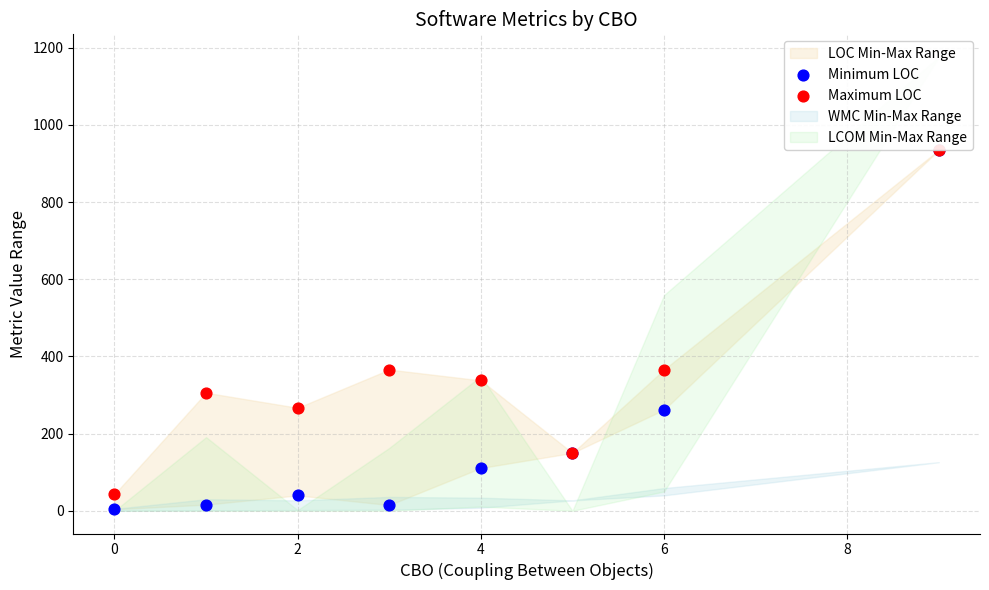

Which series has the largest total across all categories?

Maximum LOC